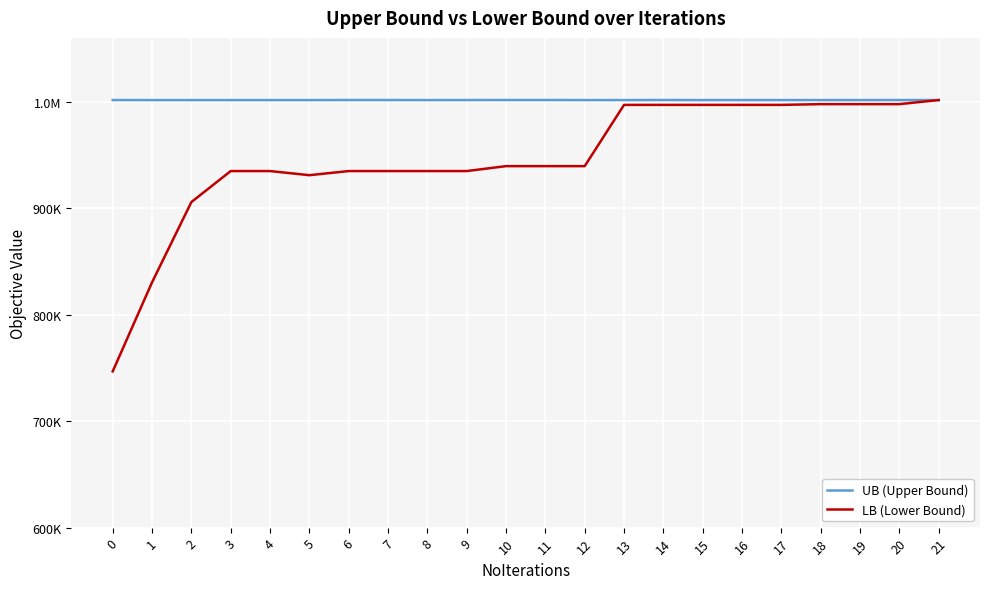

Is this an area chart (filled region under the line)?

No